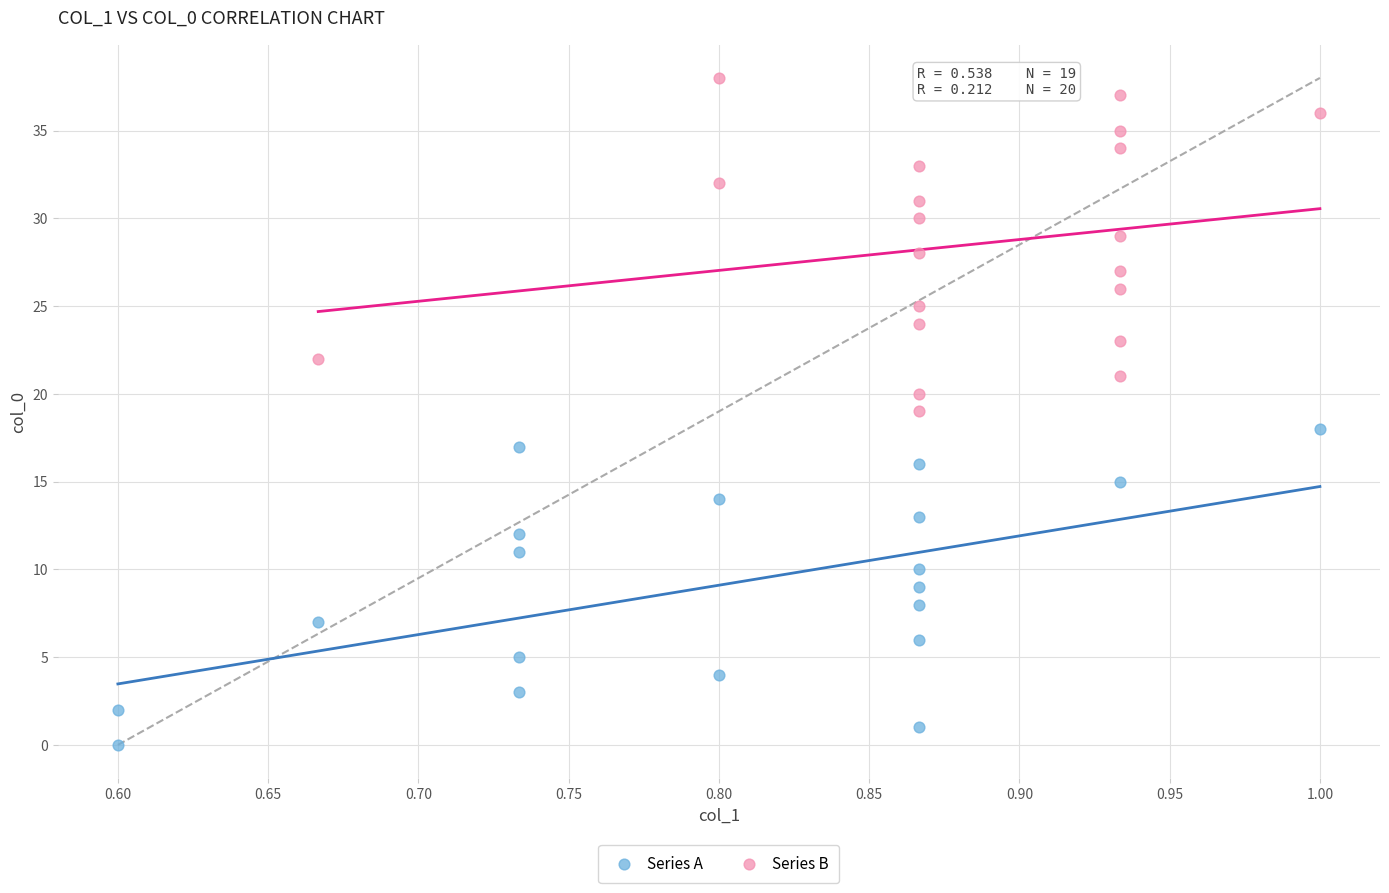

What are all the series names shown in the legend?

Series A, Series B